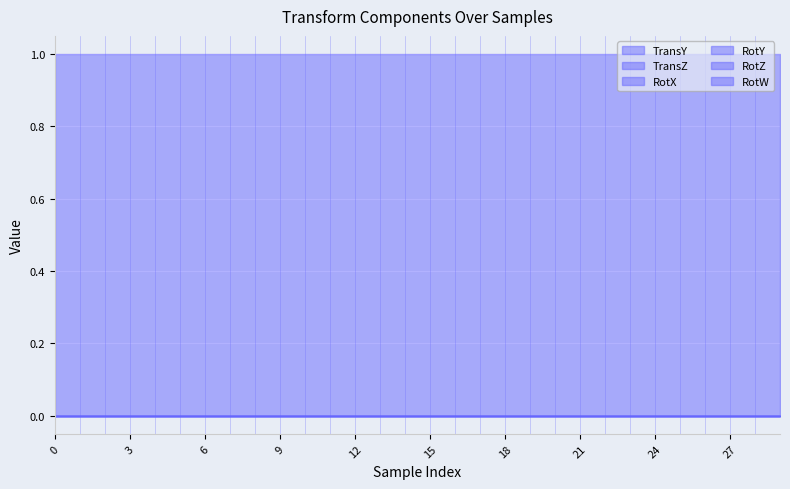

The value of RotW at 0 is 1. True or false?

True